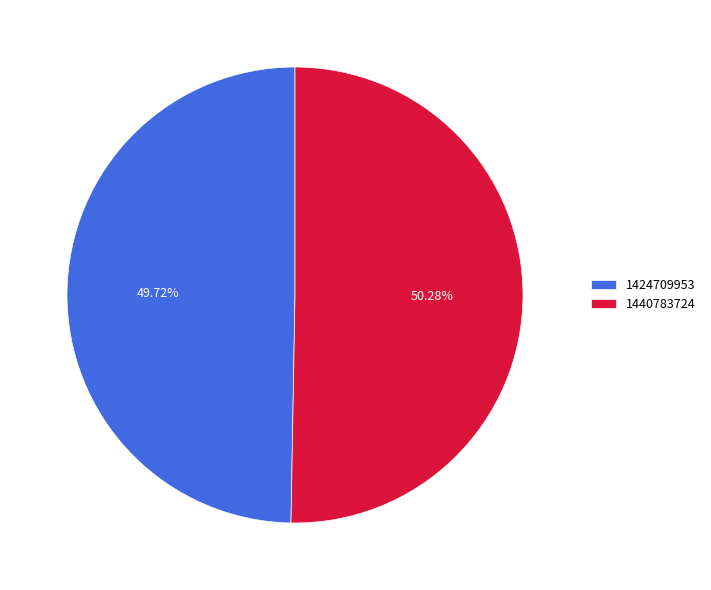

Count the number of slices in the pie.

2